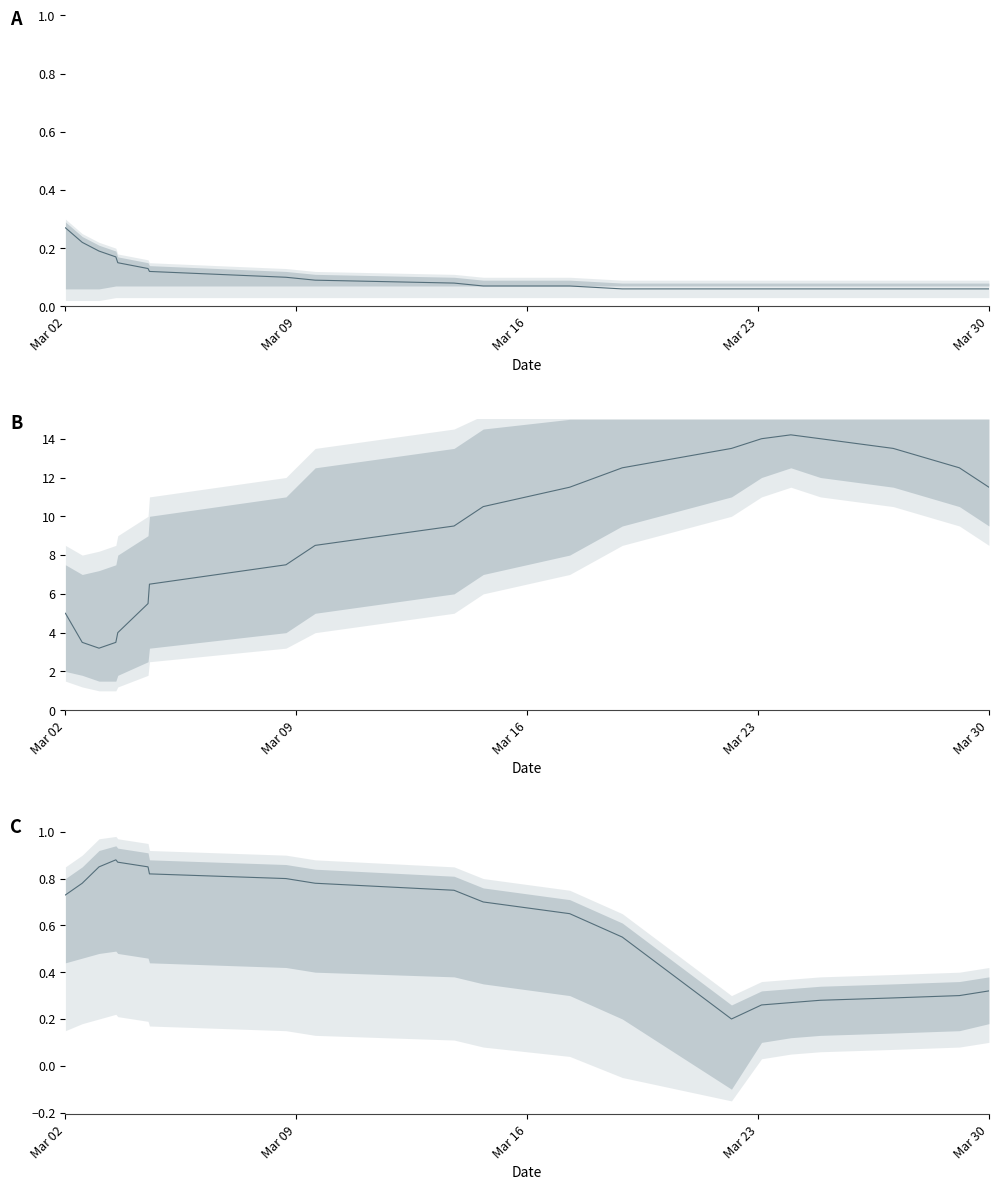

What position from the right is Mar 02?

20